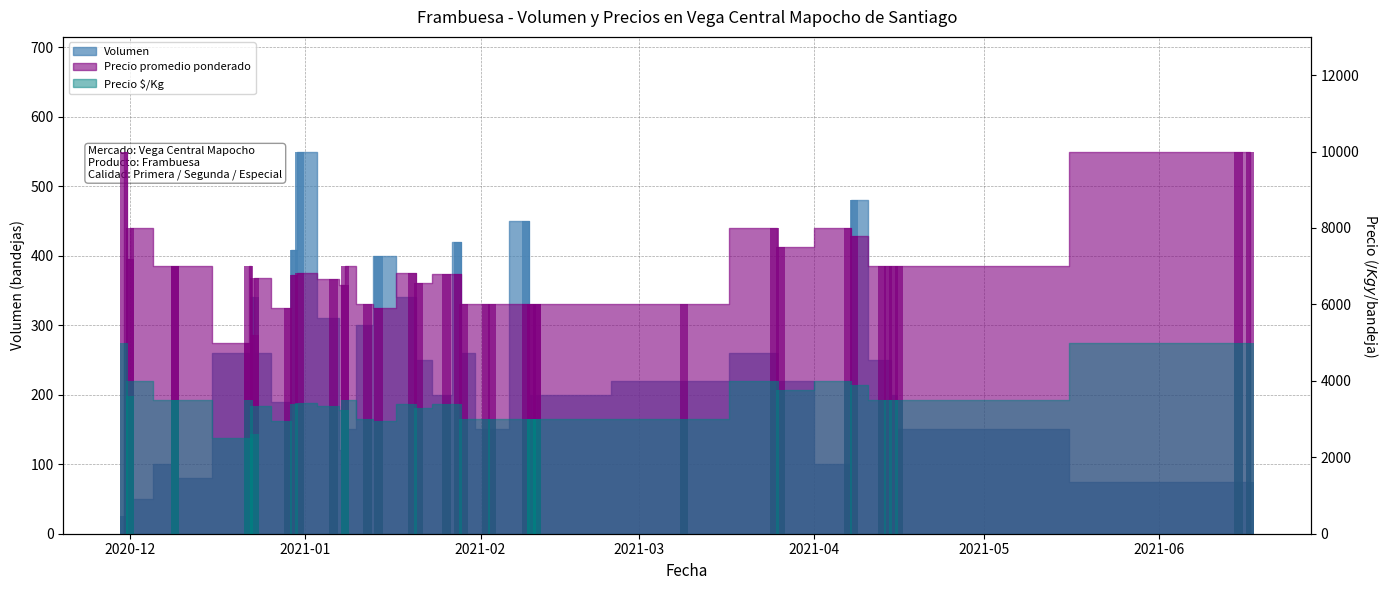

True or false: Precio promedio ponderado has a value of 12119 at 11.

False